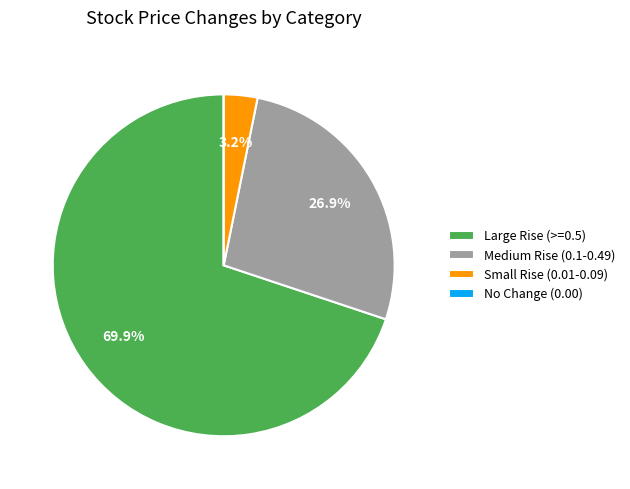

Combined, what portion of the pie is Large Rise (>=0.5) and Small Rise (0.01-0.09)?

73.1%